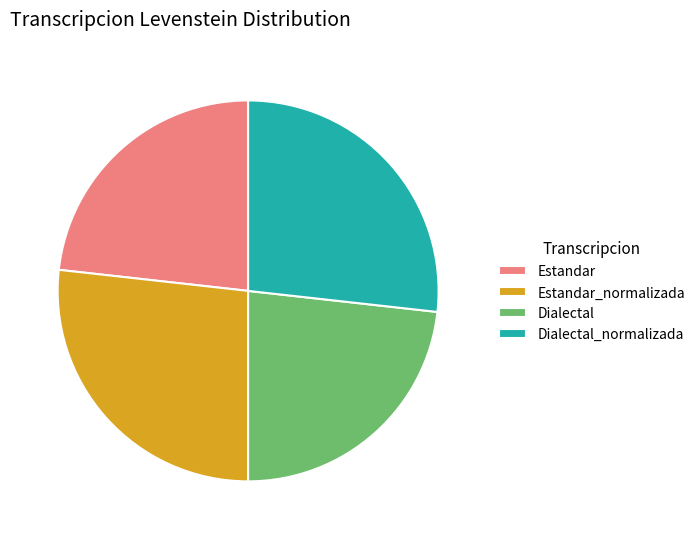

Does Estandar_normalizada account for over 50% of the chart?

No